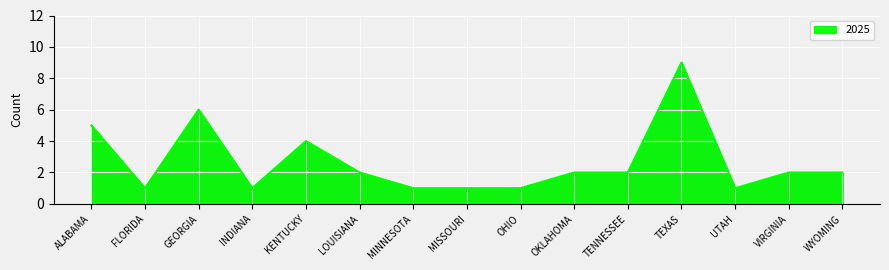

Reading right to left, list all the values displayed in this chart.

WYOMING=2	VIRGINIA=2	UTAH=1	TEXAS=9	TENNESSEE=2	OKLAHOMA=2	OHIO=1	MISSOURI=1	MINNESOTA=1	LOUISIANA=2	KENTUCKY=4	INDIANA=1	GEORGIA=6	FLORIDA=1	ALABAMA=5